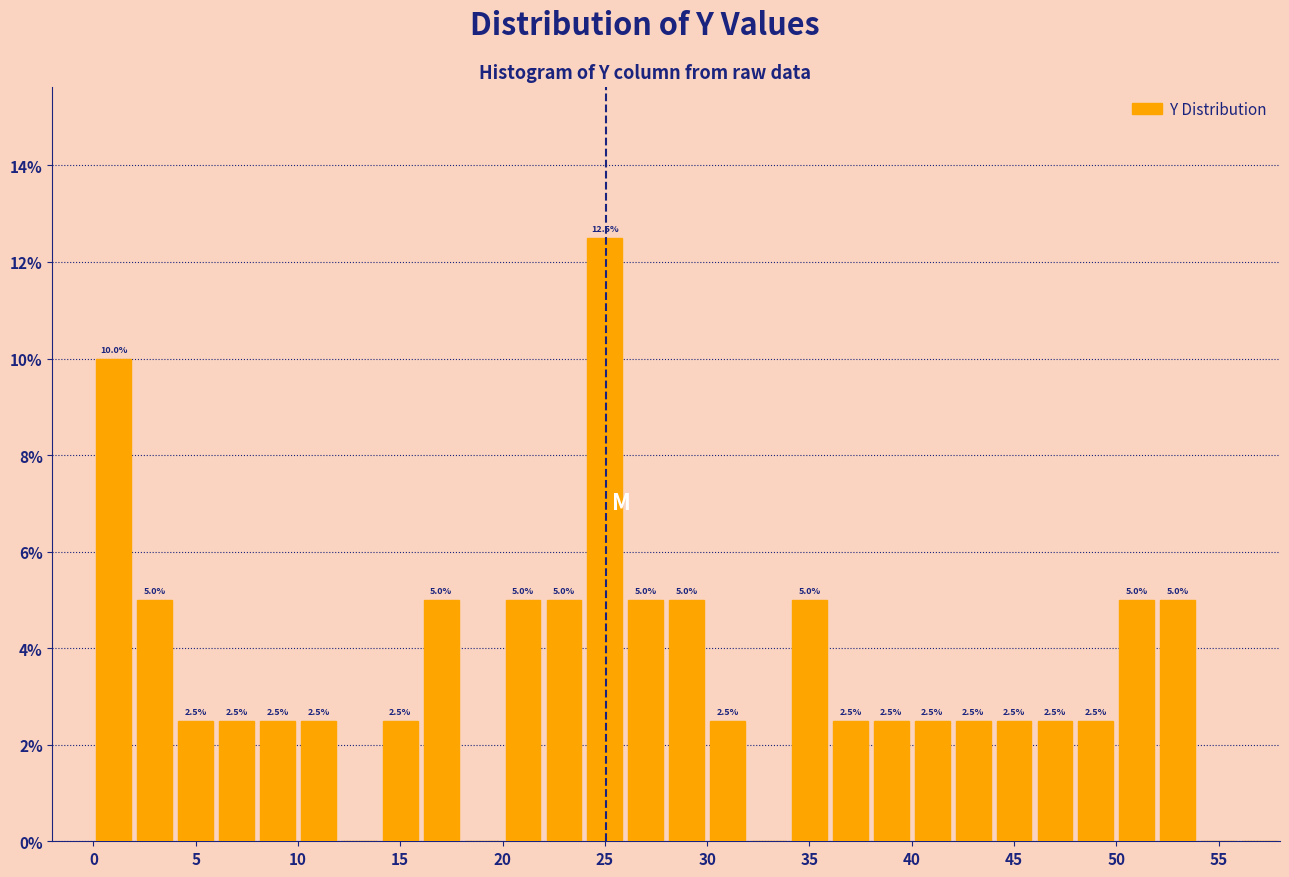

Over which range of the x-axis is the bar tallest?

24 to 26